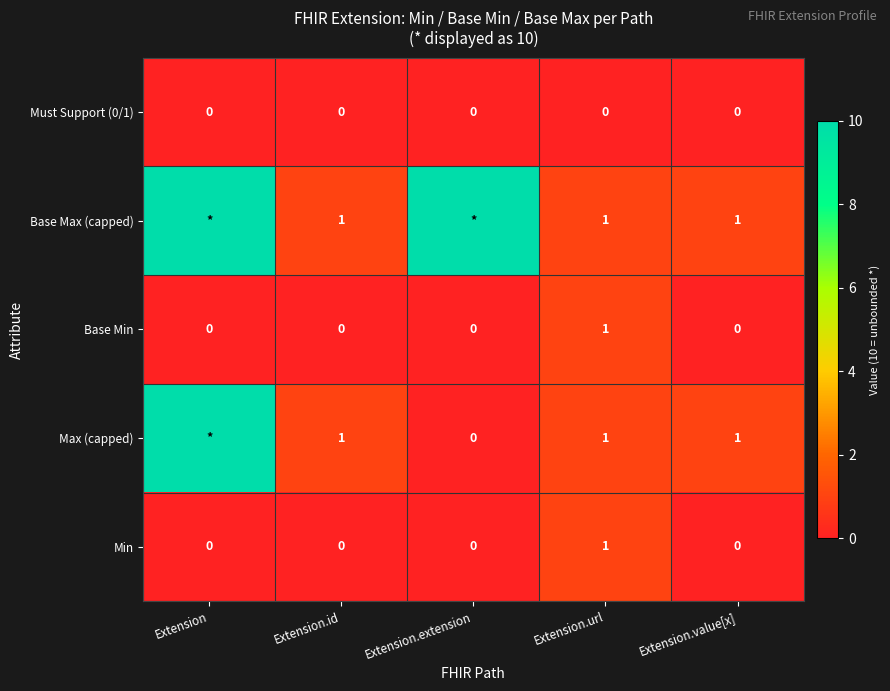

Count the Min values in the range 0 to 1.

5